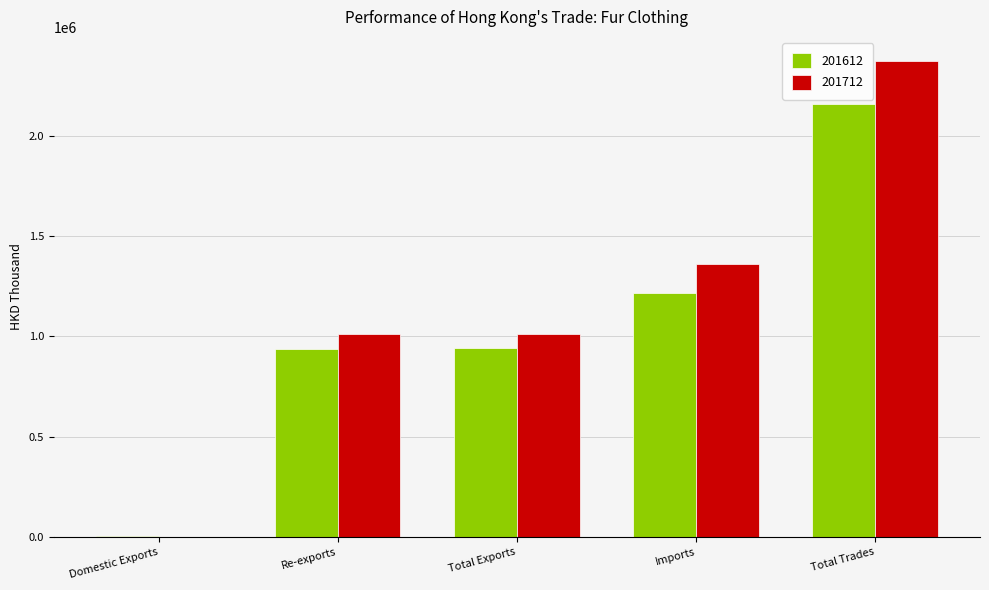

What is the sum of all 201712 values?

5764203.7